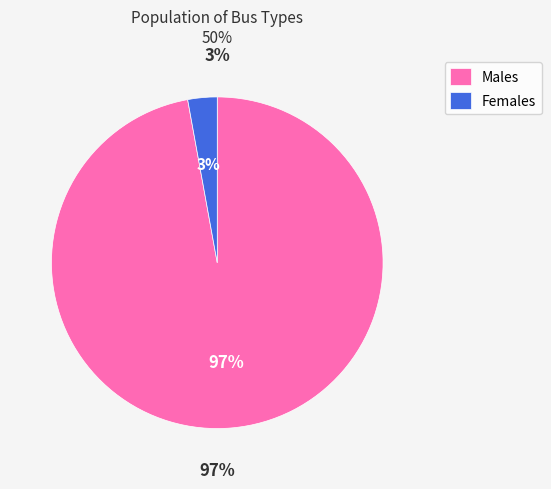

To the nearest percent, what portion does BUS_TYPE 3 represent?

3%